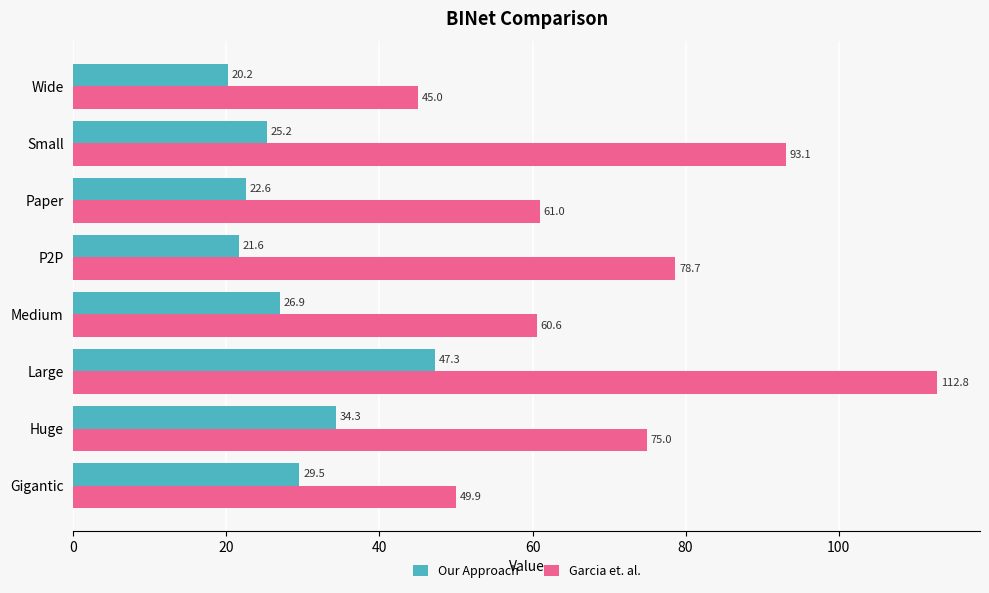

At which label does Our Approach reach its peak?

Large